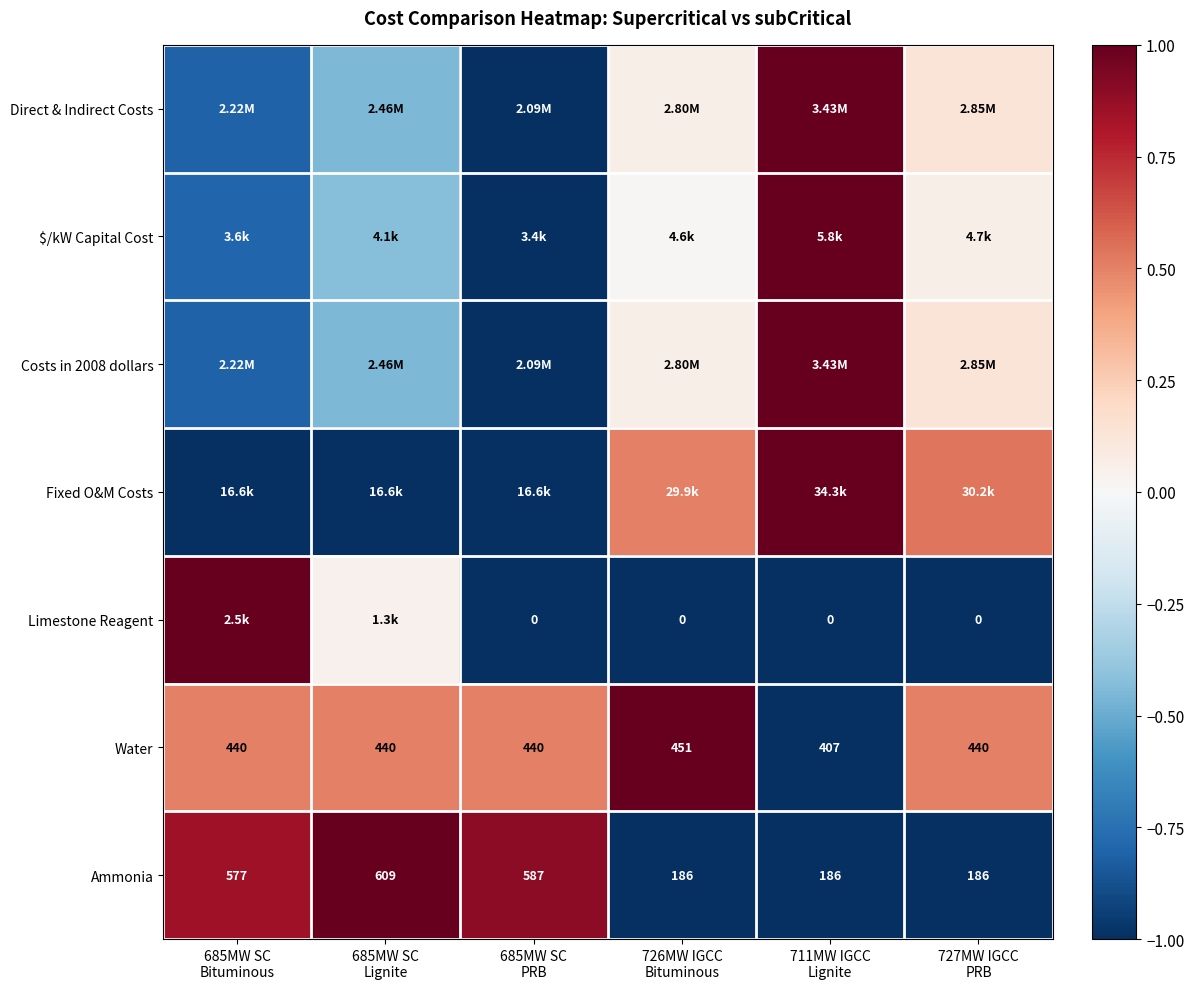

How many data points in Costs in 2008 dollars are less than 0?

3